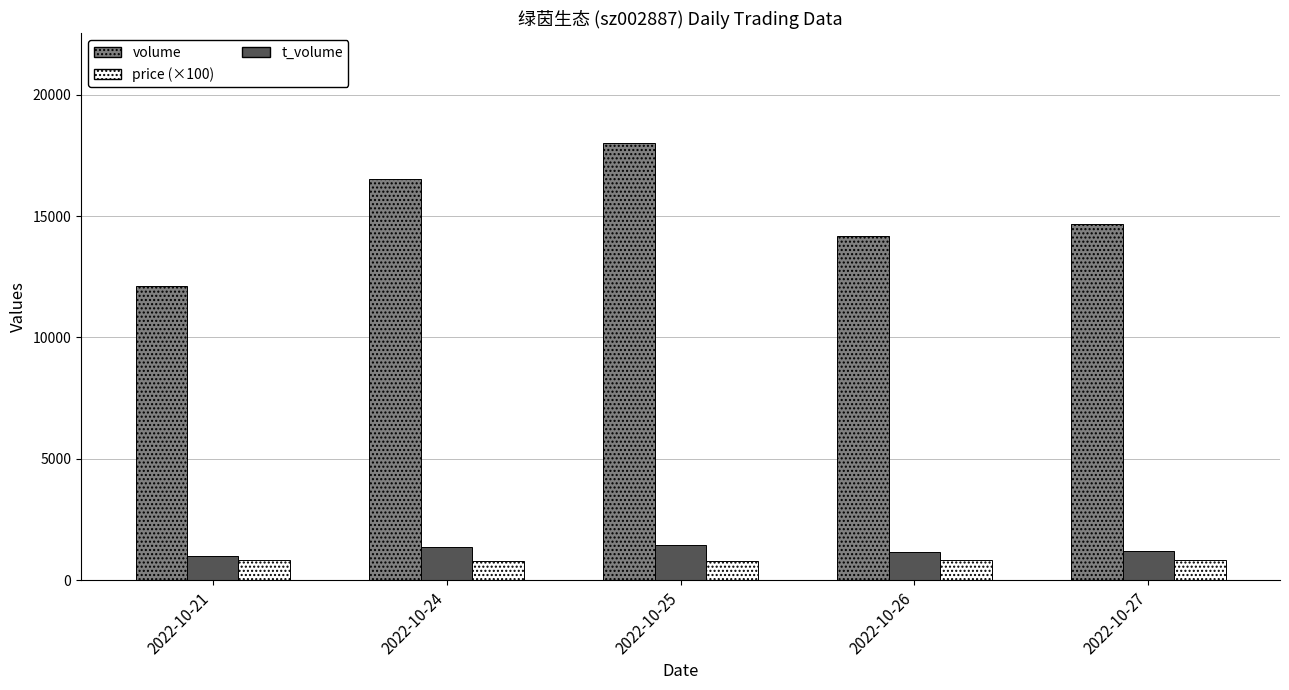

Does the chart contain any negative values?

No